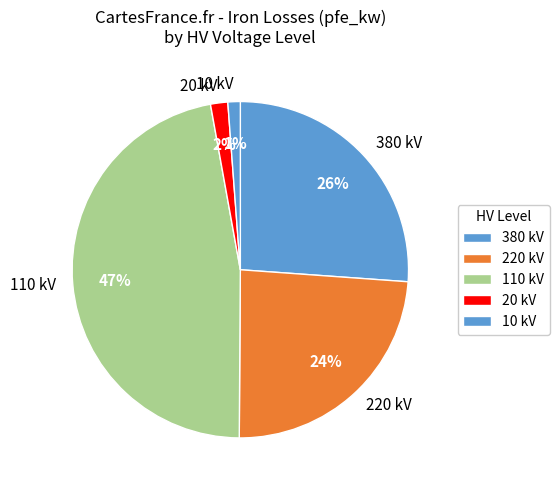

Is 220 kV the majority of the pie?

No